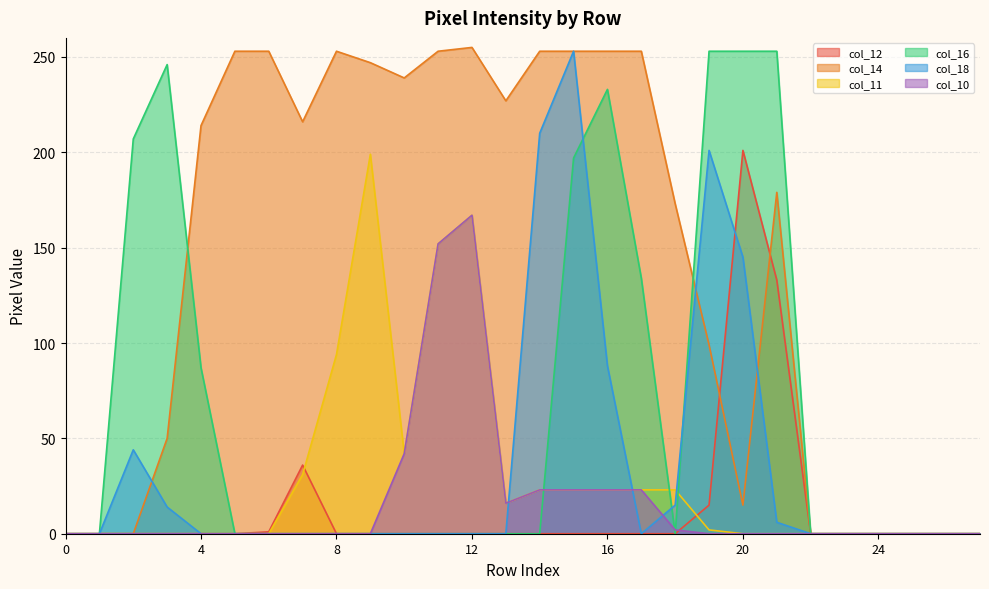

How many data points in col_11 are above 0?

13